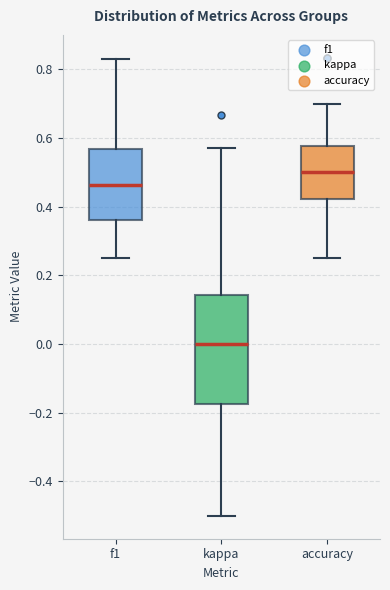

Comparing the boxes themselves (not the whiskers), which one is the tallest?

kappa